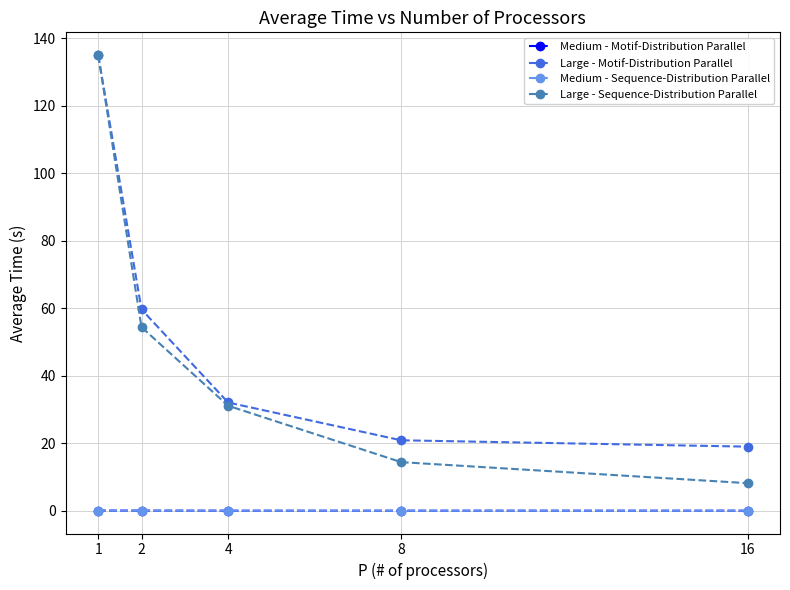

After their last crossing, which series has the higher values: Medium - Sequence-Distribution Parallel or Medium - Motif-Distribution Parallel?

Medium - Motif-Distribution Parallel